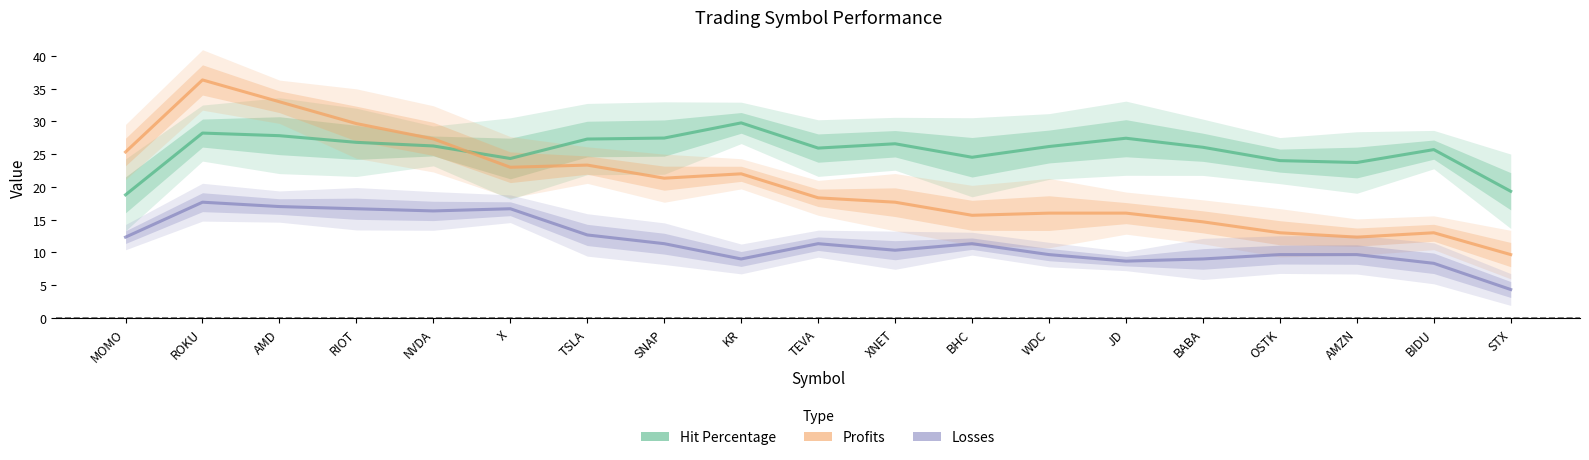

Is the value of Profits at OSTK greater than the value of Hit Percentage at SNAP?

No